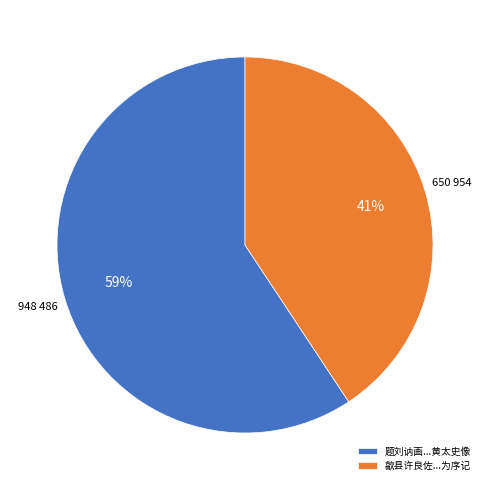

What is the smallest slice in the pie chart?

歙县许良佐...为序记